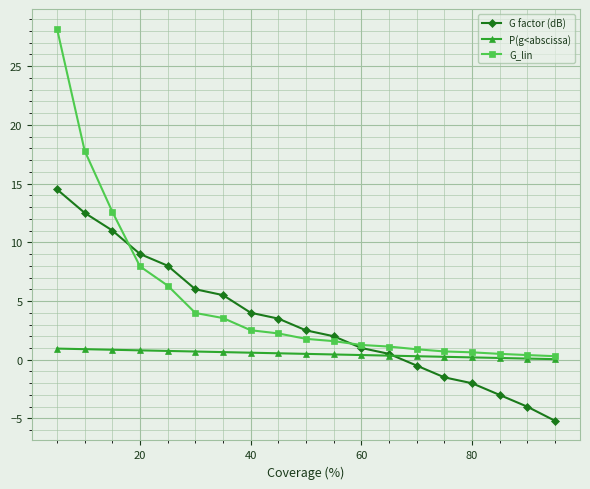

List the series in order of their overall mean, lowest first.

P(g<abscissa), G factor (dB), G_lin